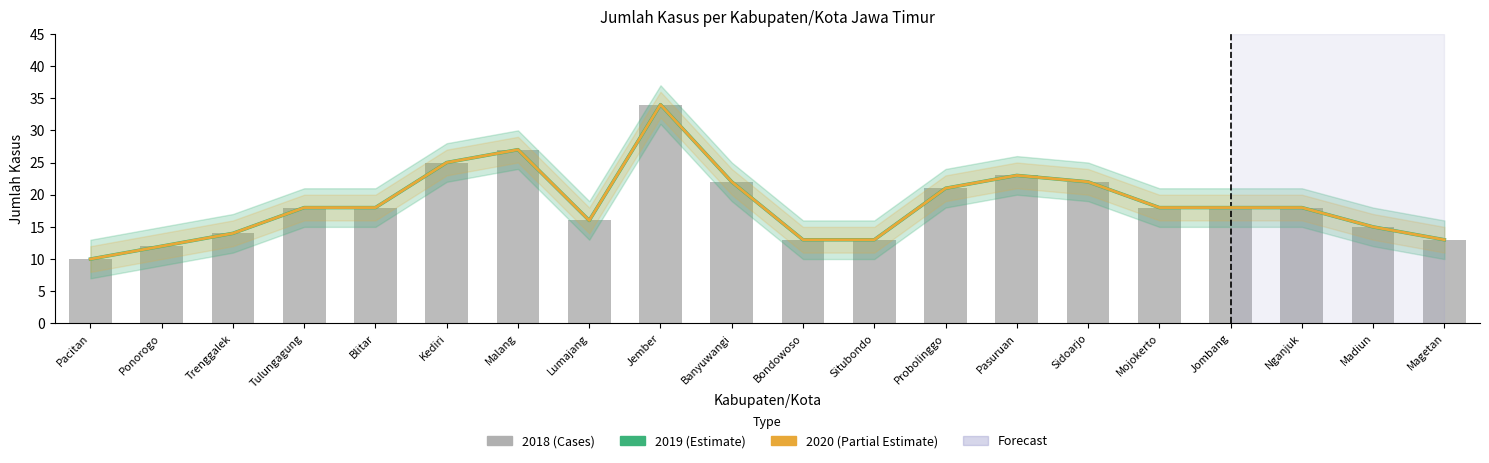

Which series has the widest spread of values?

2019 (Estimate)